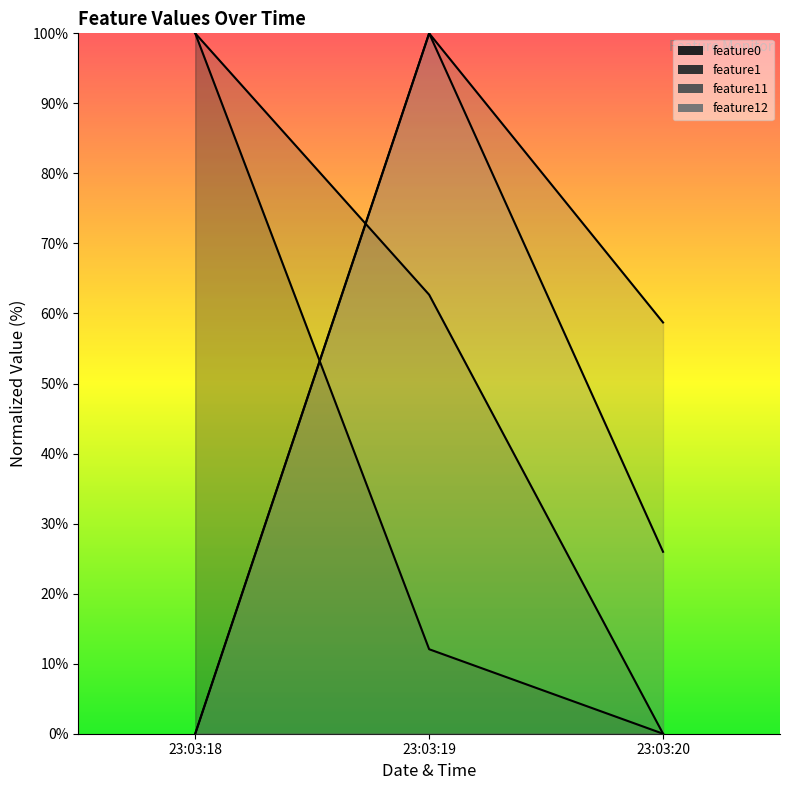

At which label does feature1 reach its minimum?

23:03:20